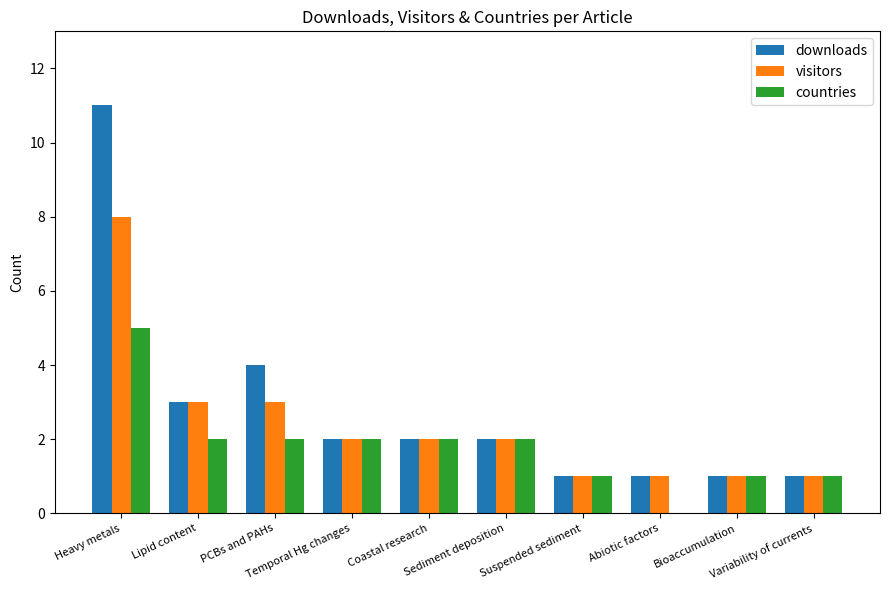

What is the sum of all downloads values?

28